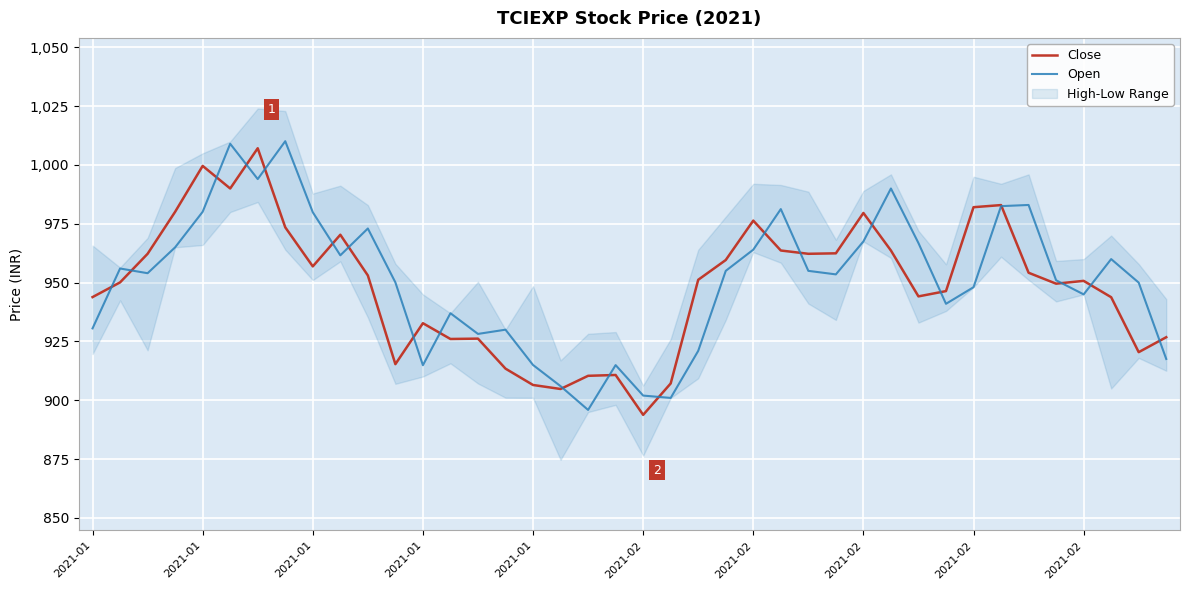

At how many categories does at least one series exceed 989?

5